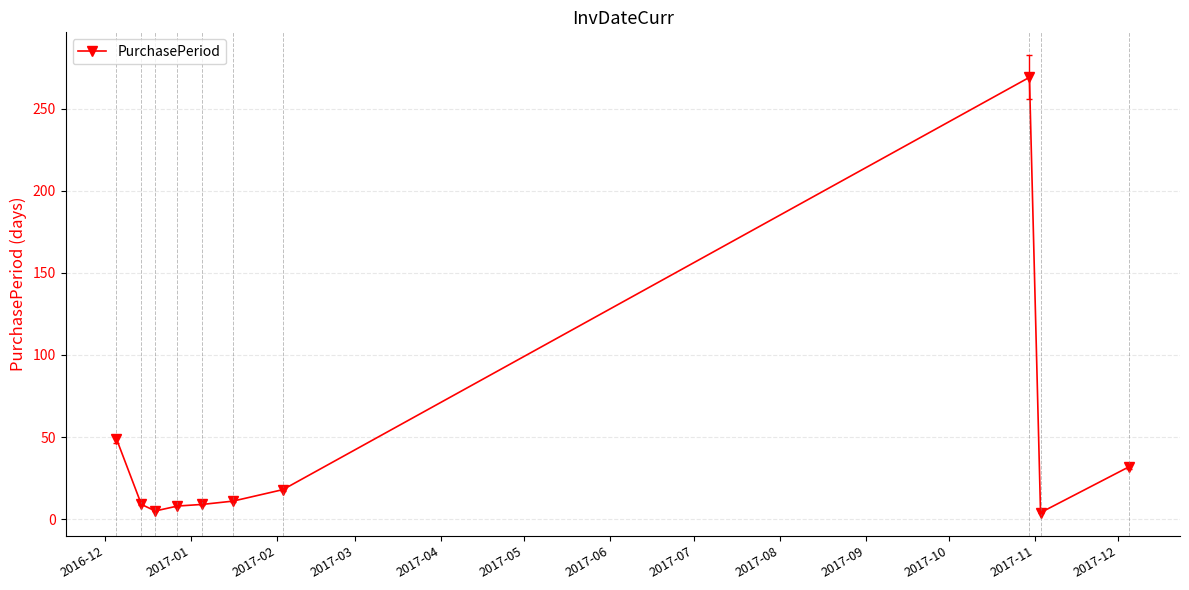

What is the average value?

41